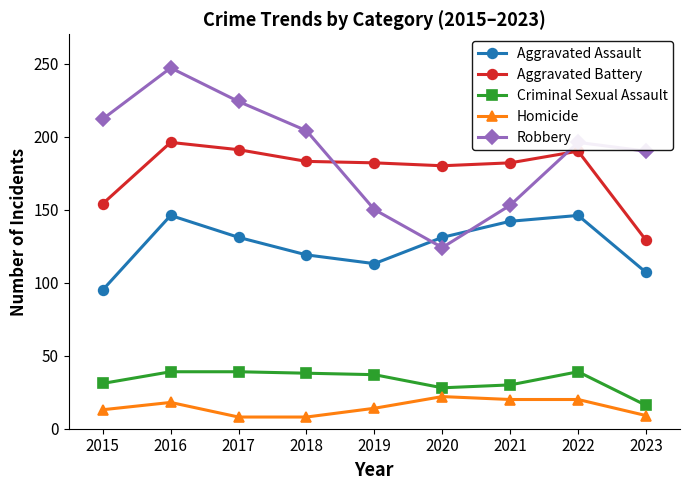

Which category has the highest value in the Aggravated Battery series?

2016